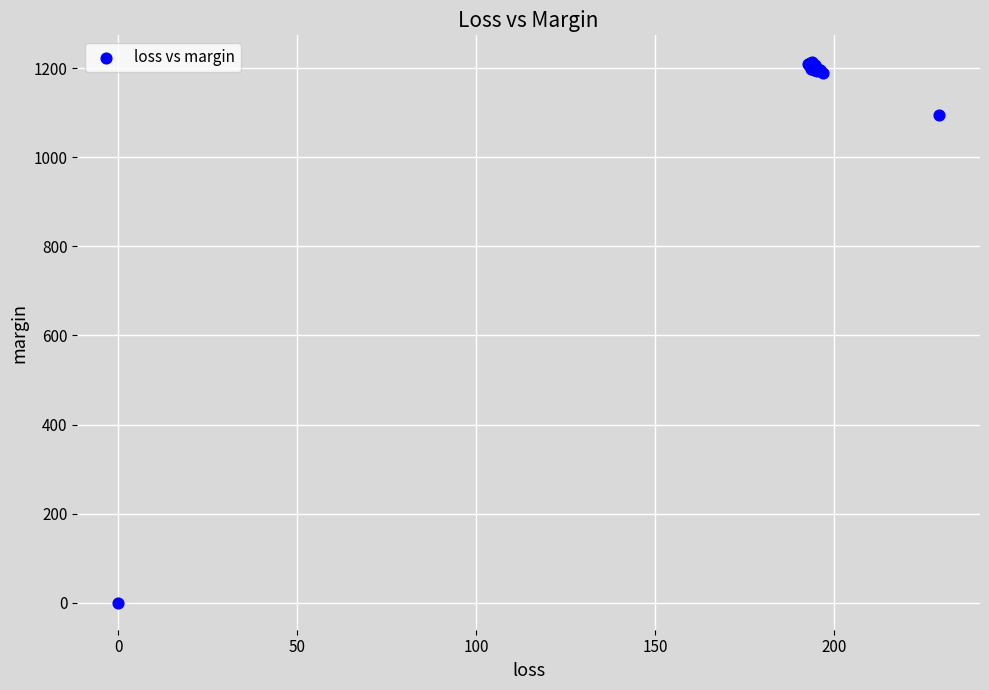

What Y value in the scatter plot is closest to 606?

1095.6